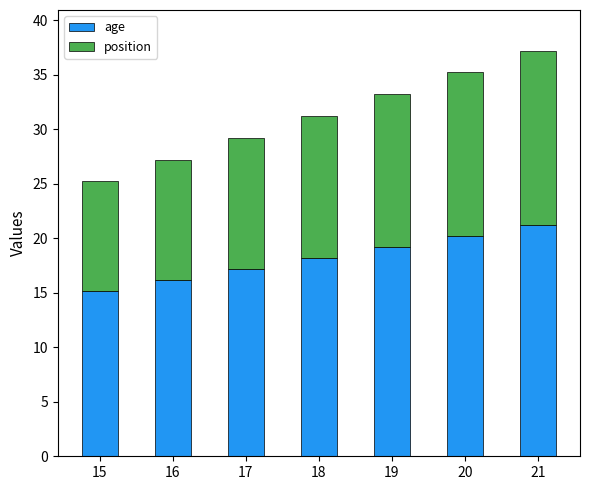

At which category is the sum across all series the highest?

21